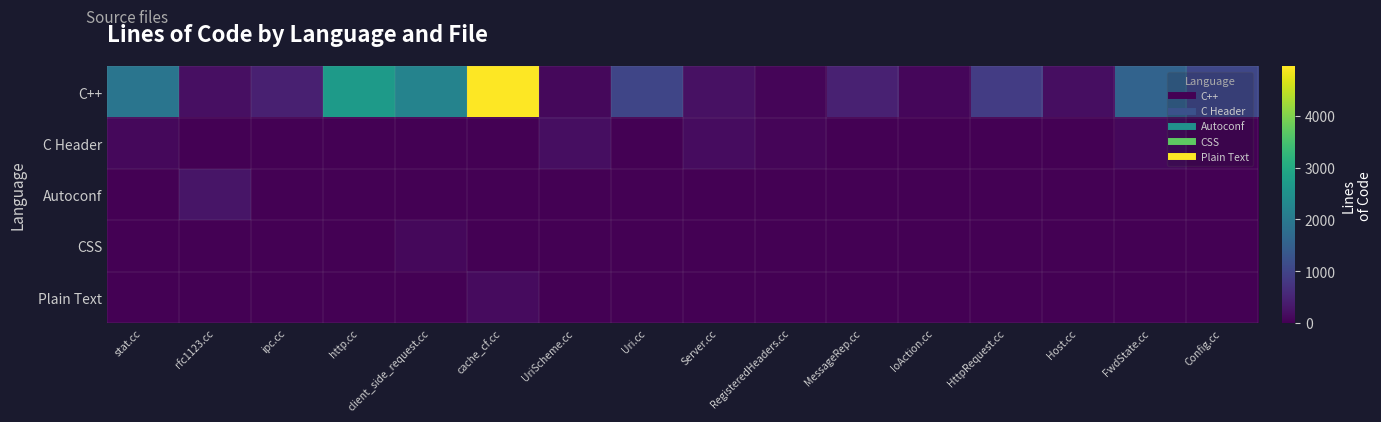

Which series has the widest spread of values?

C++